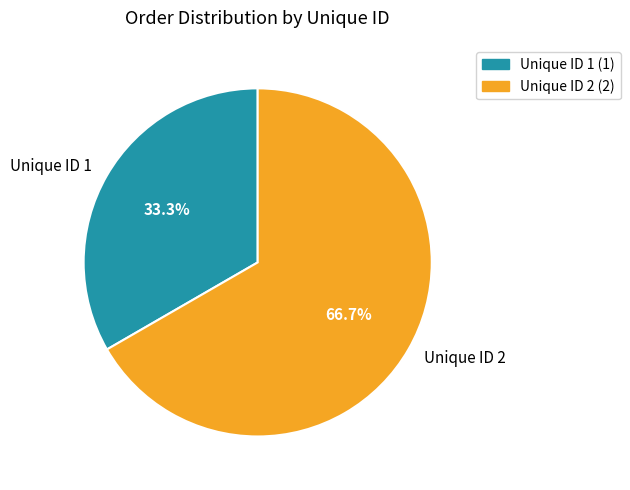

Count the number of slices in the pie.

2